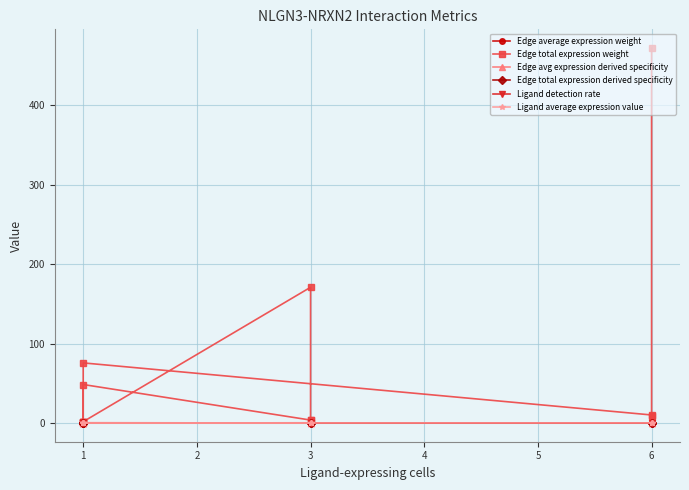

Which series ends up on top after the final intersection of Edge avg expression derived specificity and Ligand detection rate?

Edge avg expression derived specificity